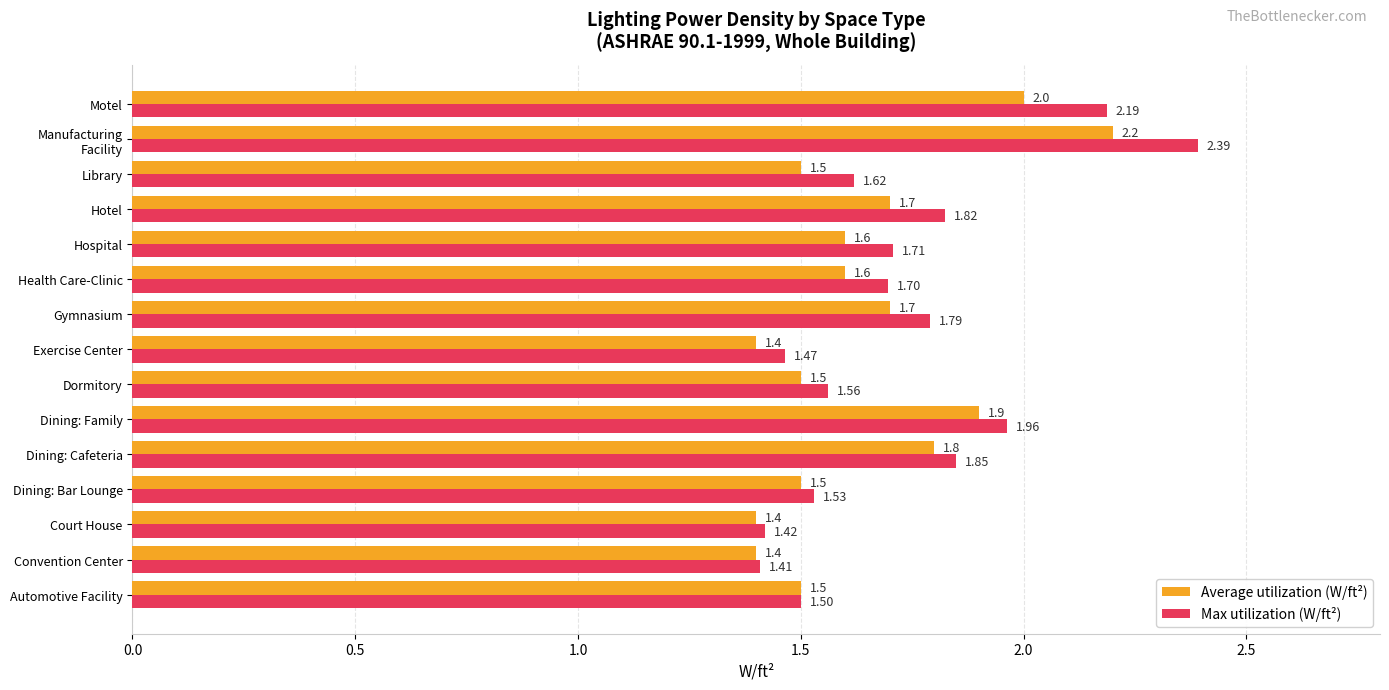

What is the average value of the Average utilization (W/ft²) series?

1.6